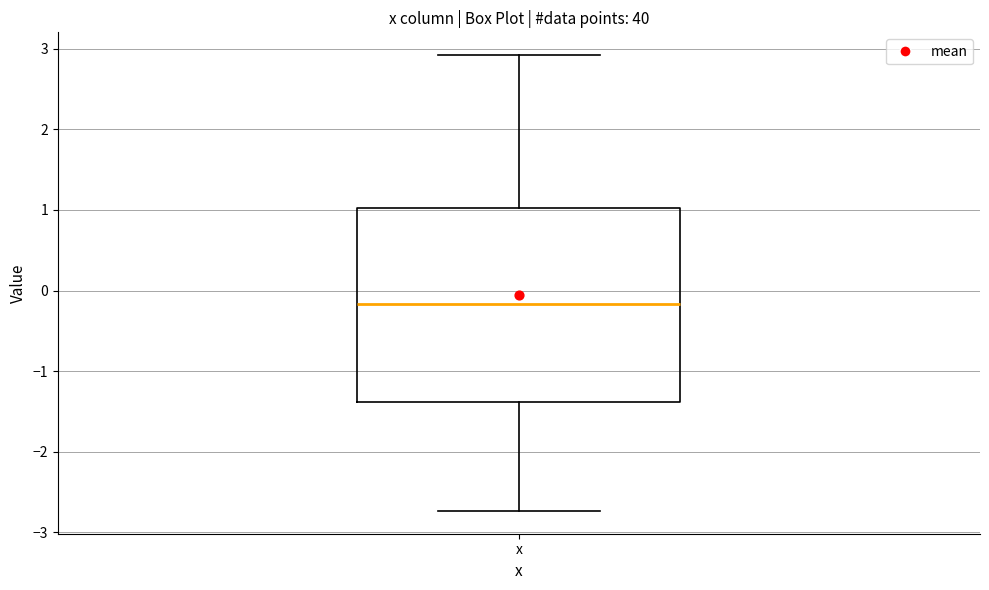

Where is the upper edge of the box for x on the y-axis? The values are not printed on the chart, so give them approximately, as read against the axis.

1.0